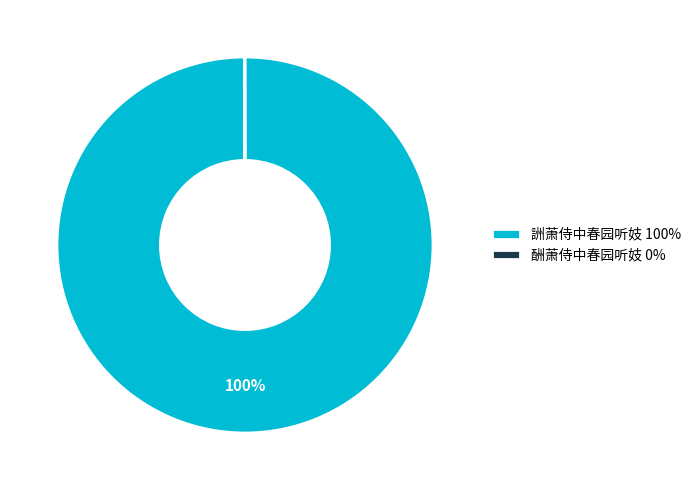

Which category accounts for the majority?

詶萧侍中春园听妓